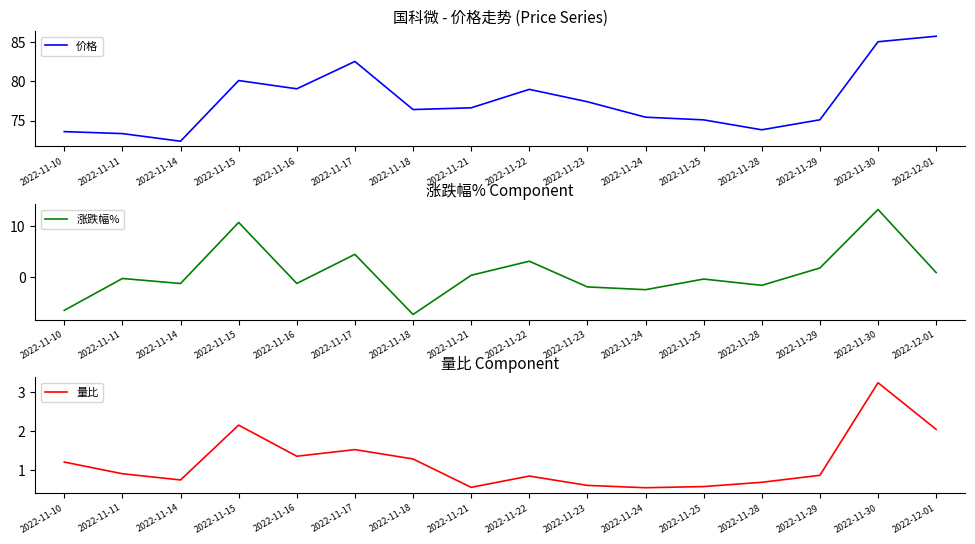

Which series changed the most between 2022-11-23 and 2022-11-24?

价格